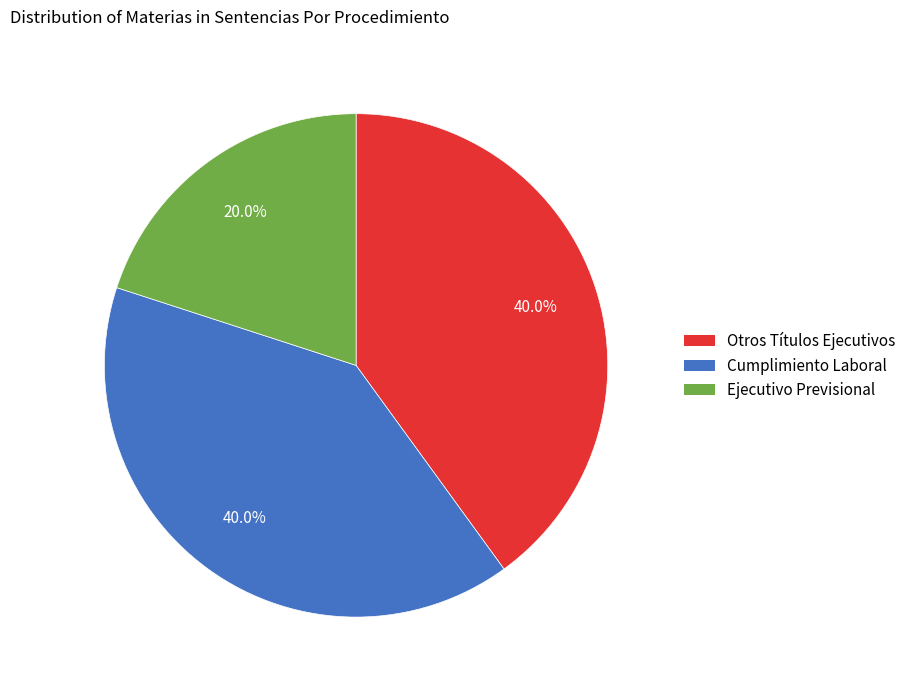

Combined, do Otros Títulos Ejecutivos and Cumplimiento Laboral account for over 50%?

Yes